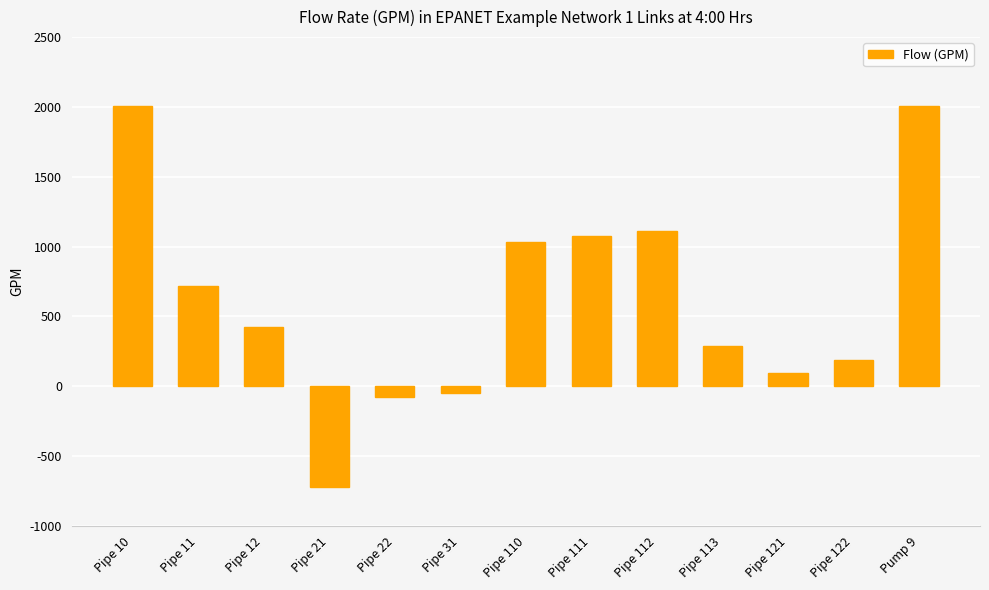

The chart shows a value of 93.0 at Pipe 121. True or false?

True